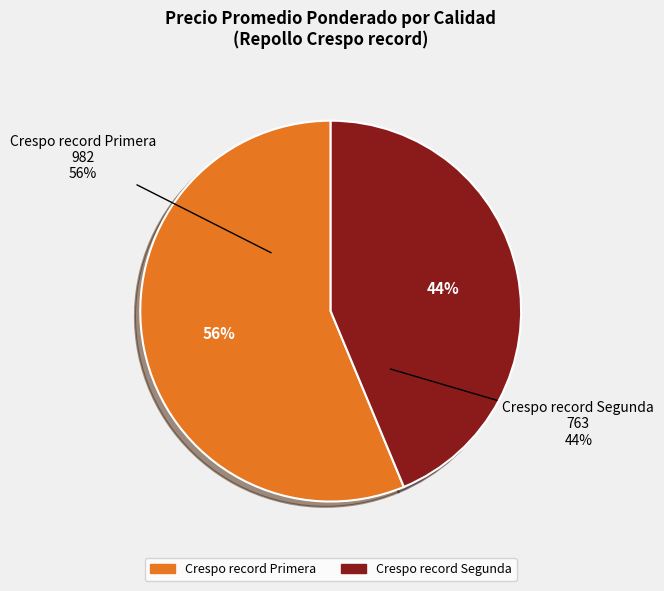

Is it true that 31 is 16% of the pie?

False